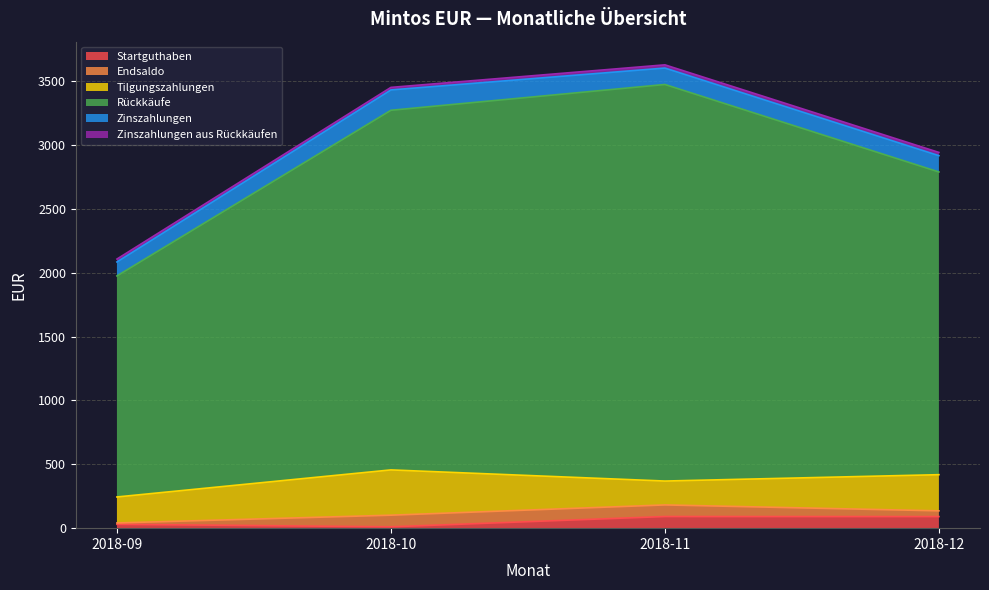

How many lines are shown in the chart?

6